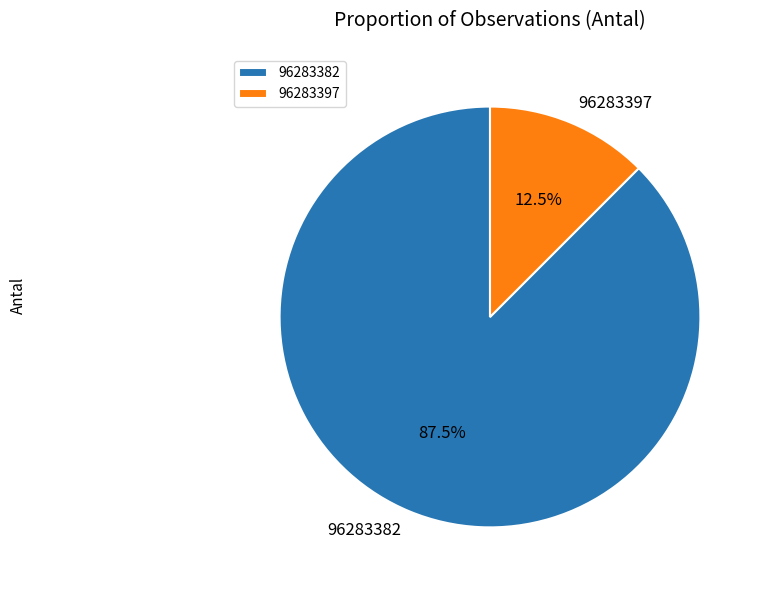

Which slice represents more than half of the pie?

96283382